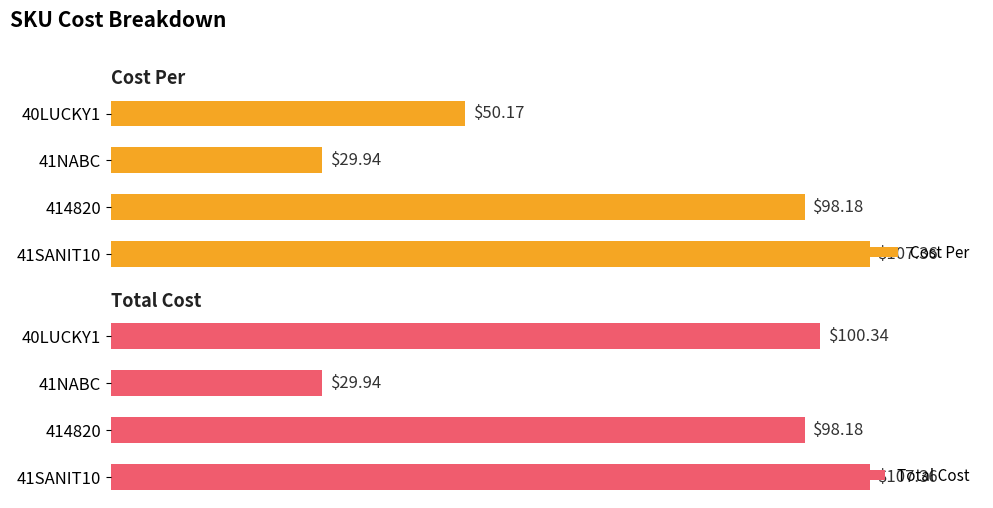

Rank the categories by Total Cost value from highest to lowest.

41SANIT10, 40LUCKY1, 414820, 41NABC